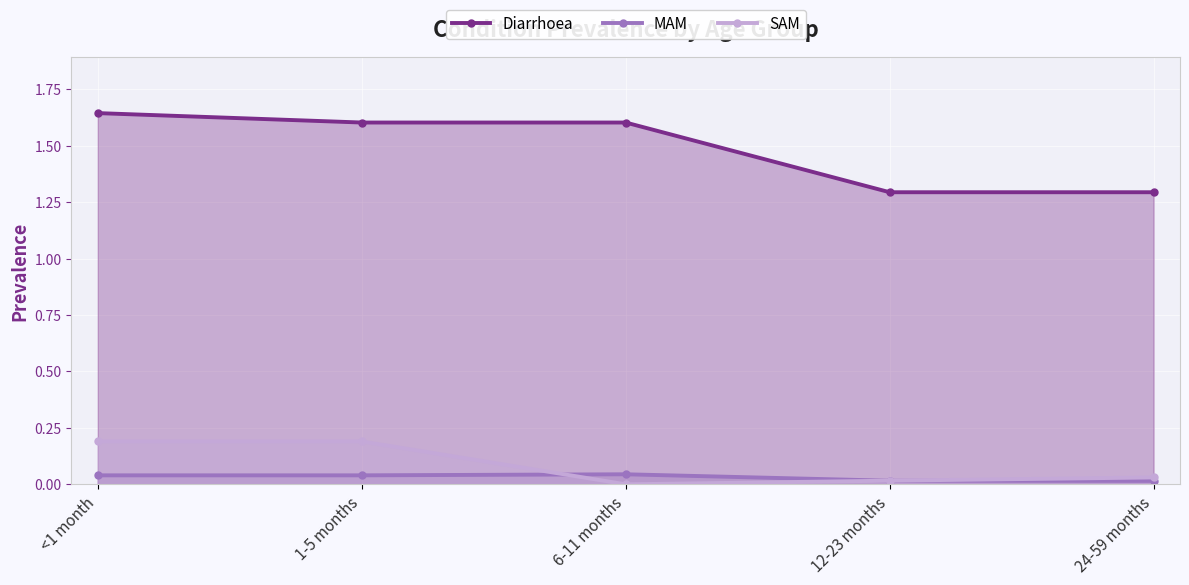

In SAM, how many points are lower than both neighbors (excluding endpoints)?

1